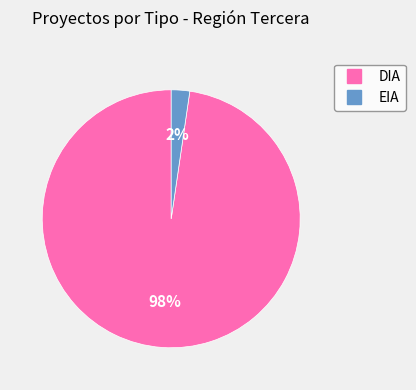

Do DIA and EIA together represent more than half of the pie?

Yes